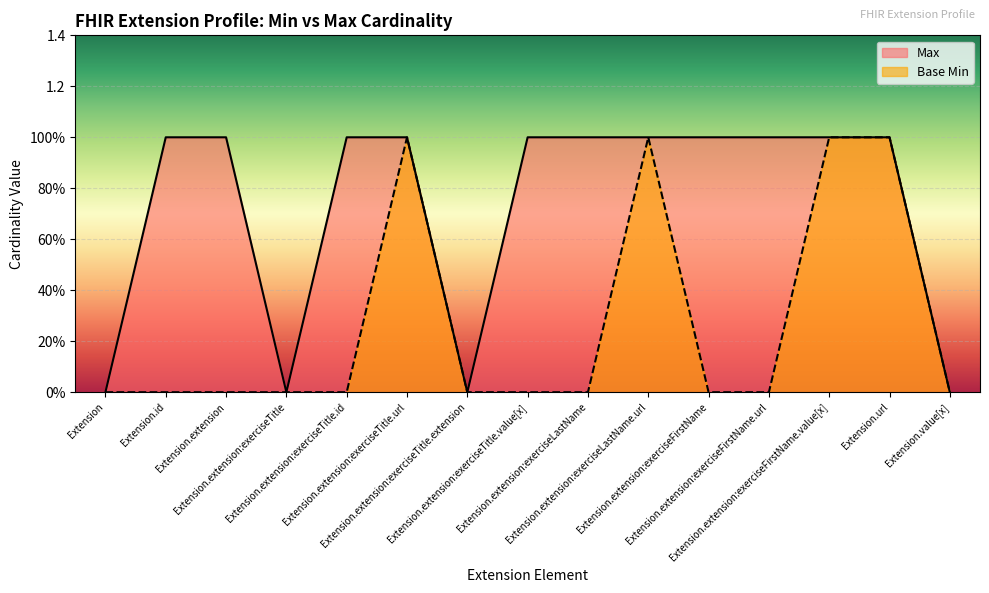

Rank the series by their average value, from lowest to highest.

Base Min, Max